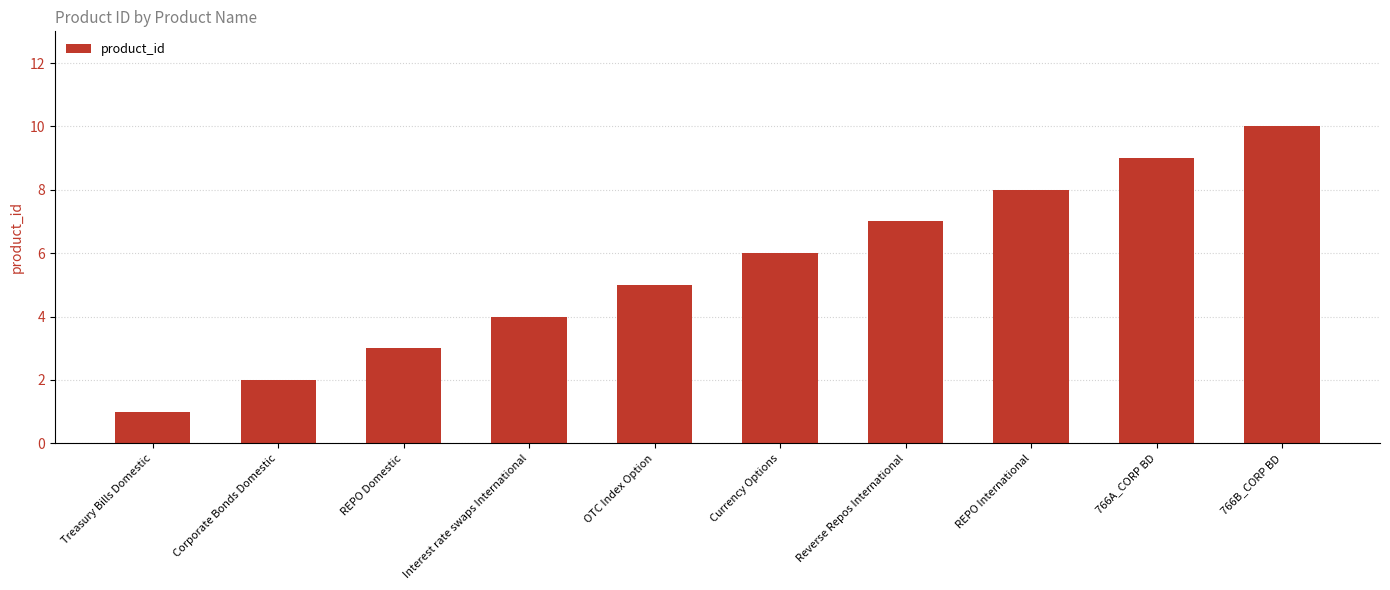

How many distinct data groups are displayed?

1